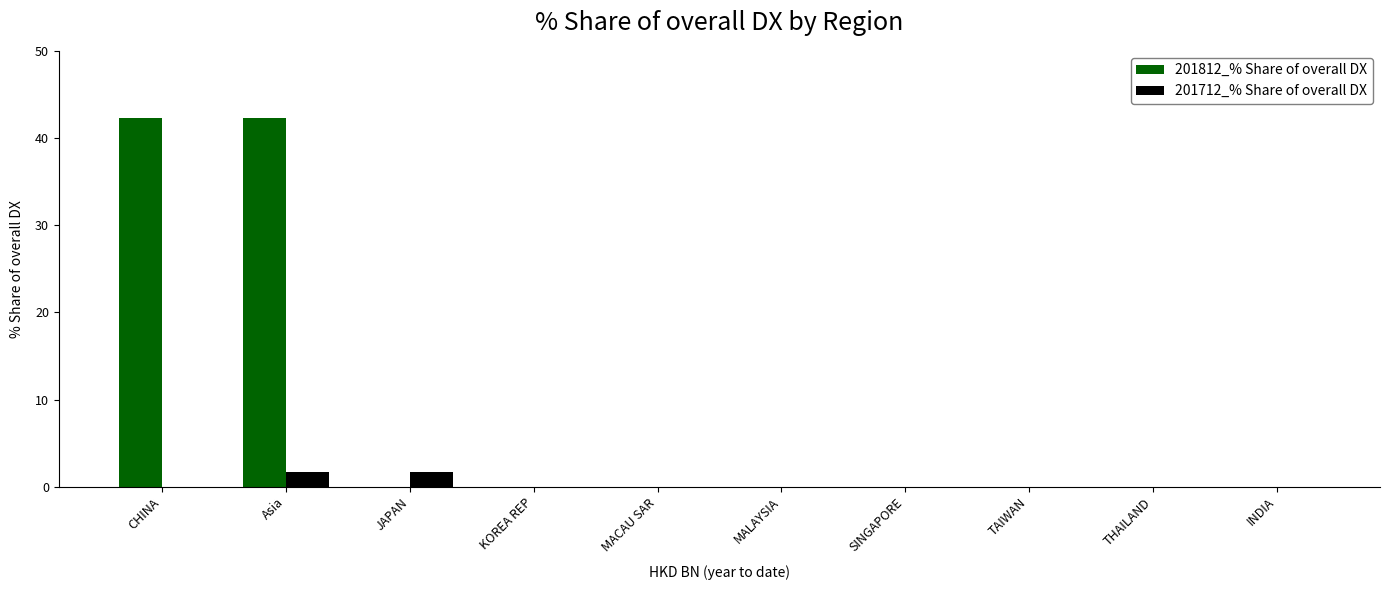

What is the sum of all 201812_% Share of overall DX values?

84.6